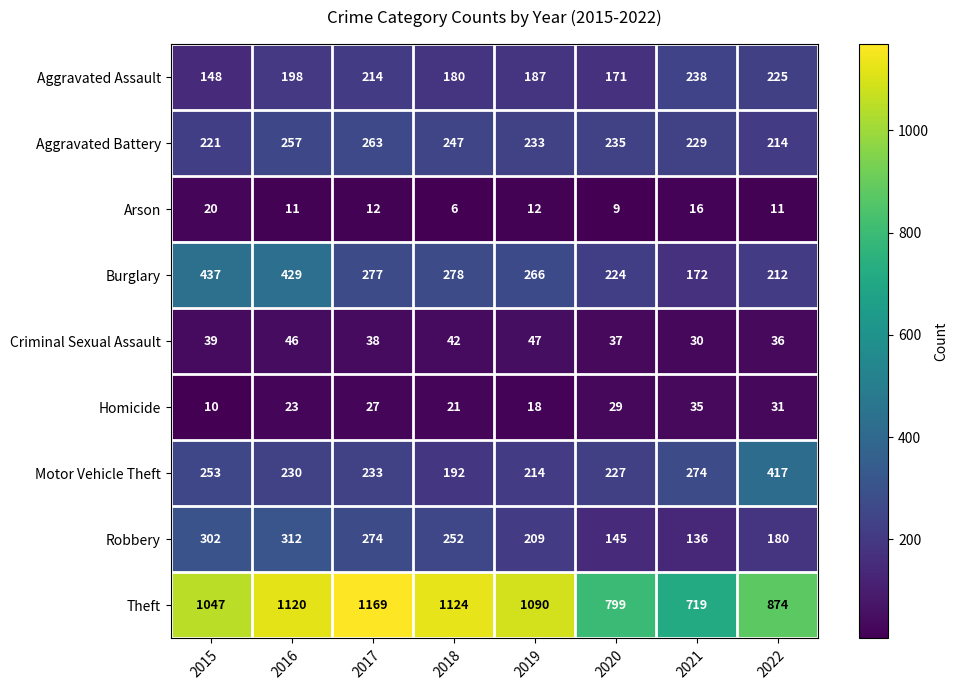

How many data points in Aggravated Battery are less than 235?

4